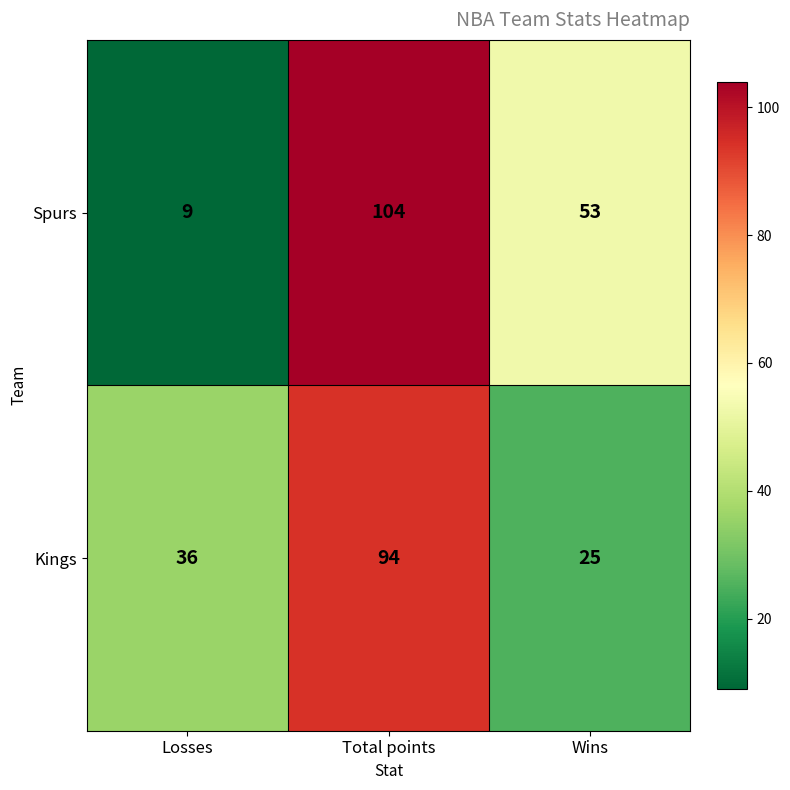

Reading right to left, extract all data points from this chart.

Spurs: 53	104	9
Kings: 25	94	36